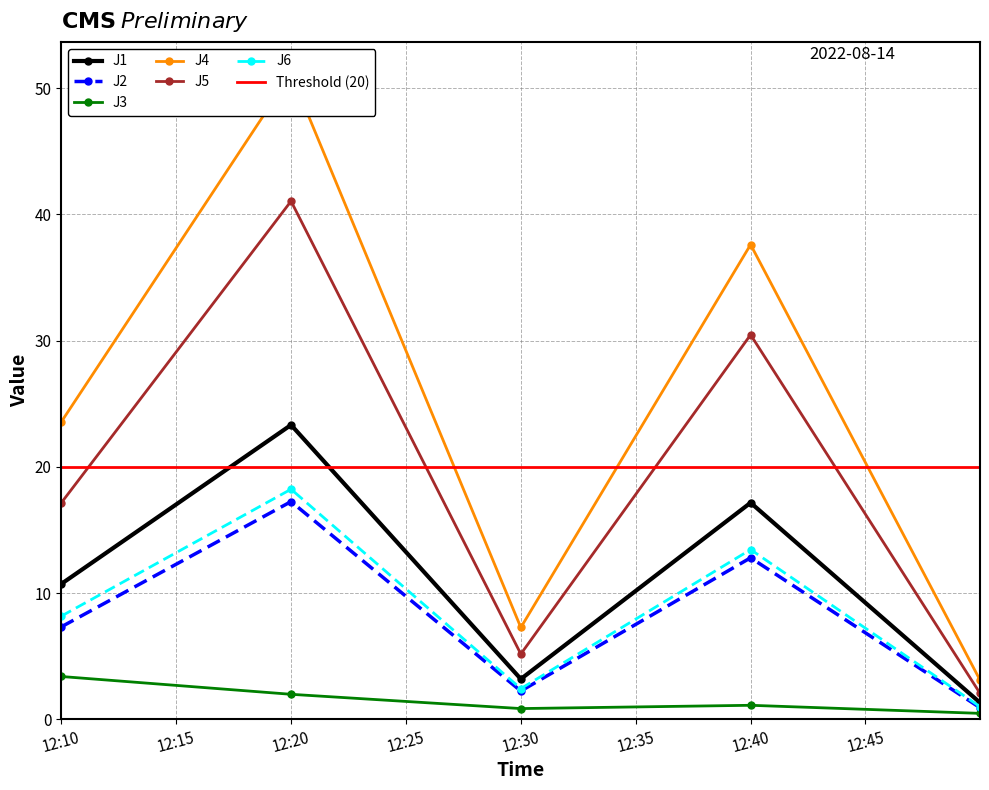

True or false: J6 and J3 cross at least once.

False